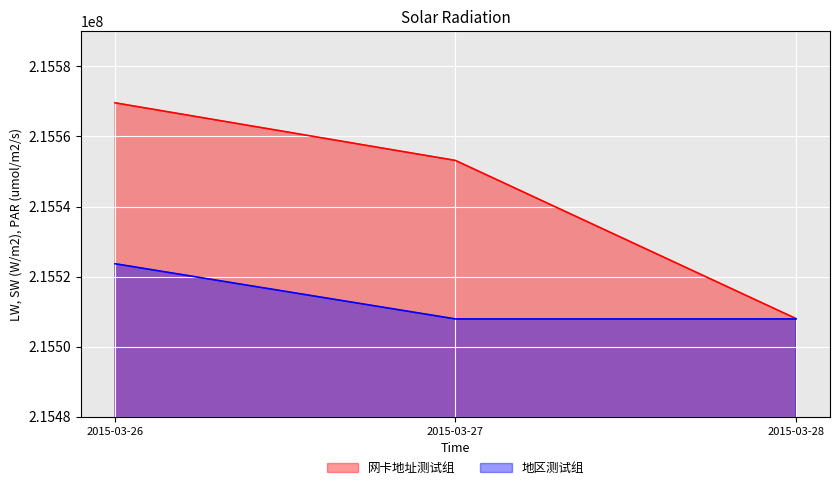

What is the value of the 地区测试组 point at the 3rd from the left?

215507925